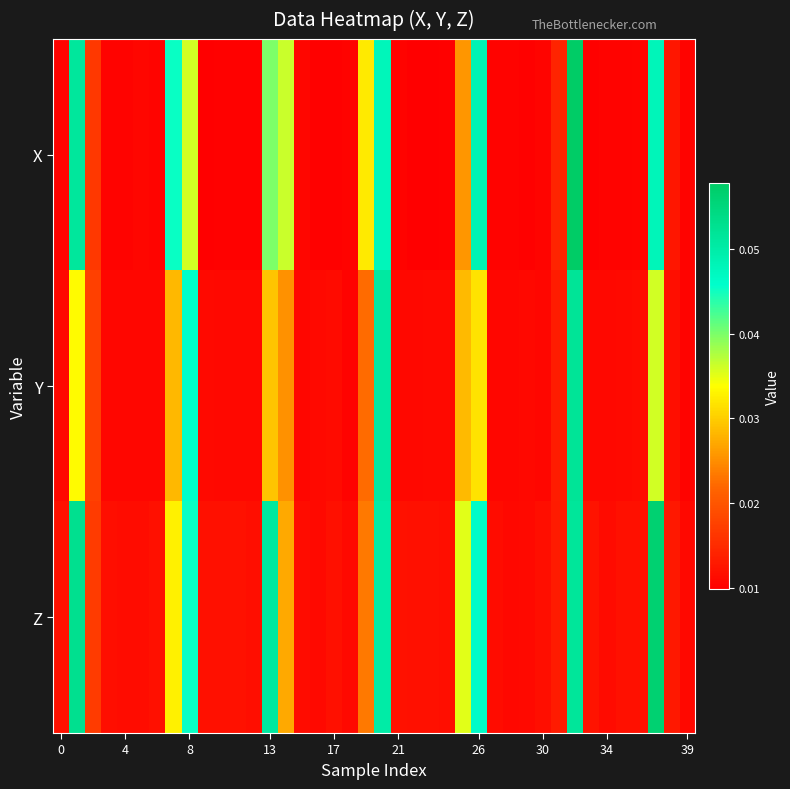

How many distinct data groups are displayed?

3